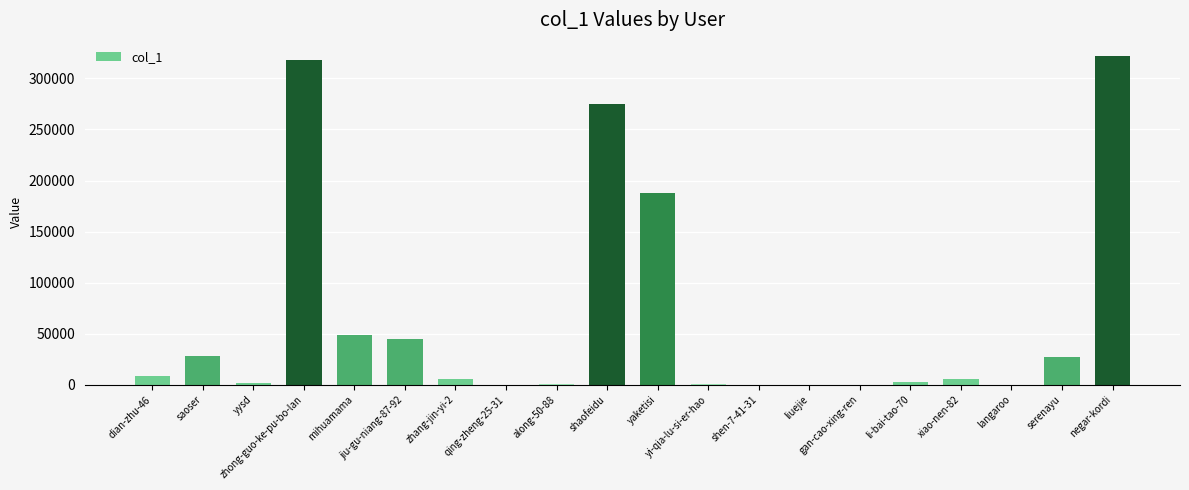

What position from the right is jiu-gu-niang-87-92?

15